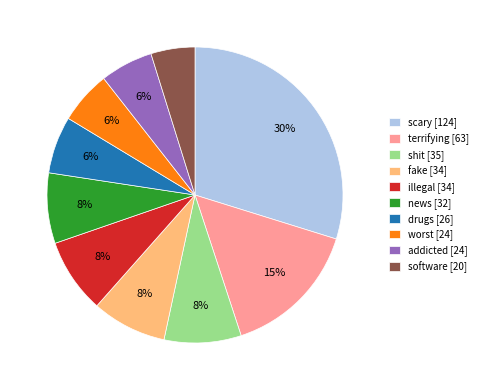

Is it true that terrifying is 15% of the pie?

True